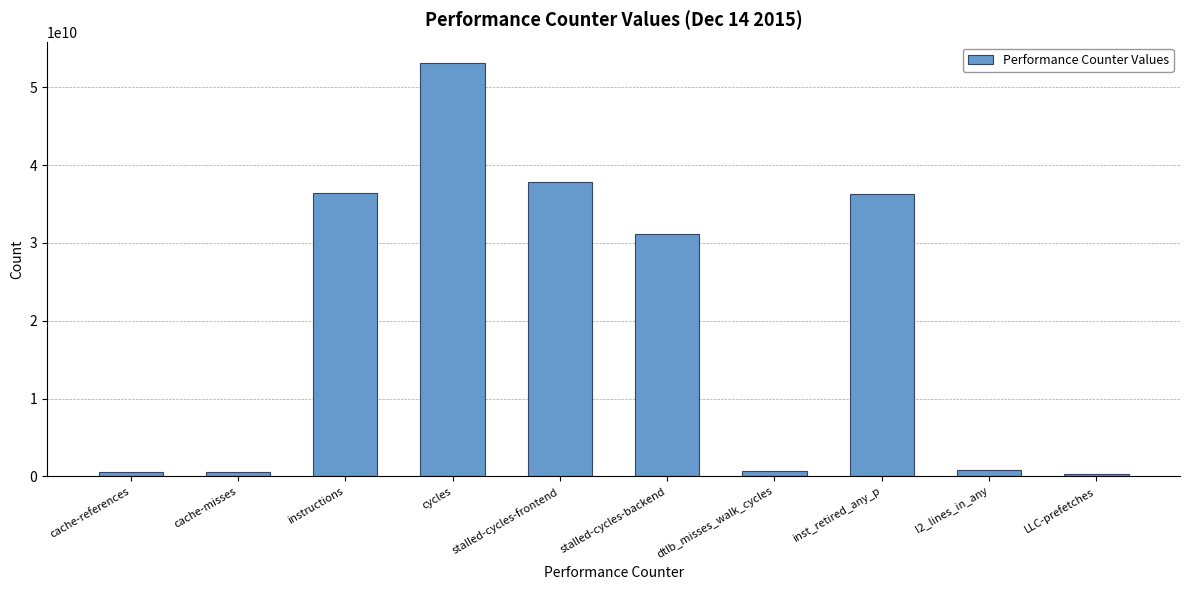

What is the smallest value displayed?

278516014